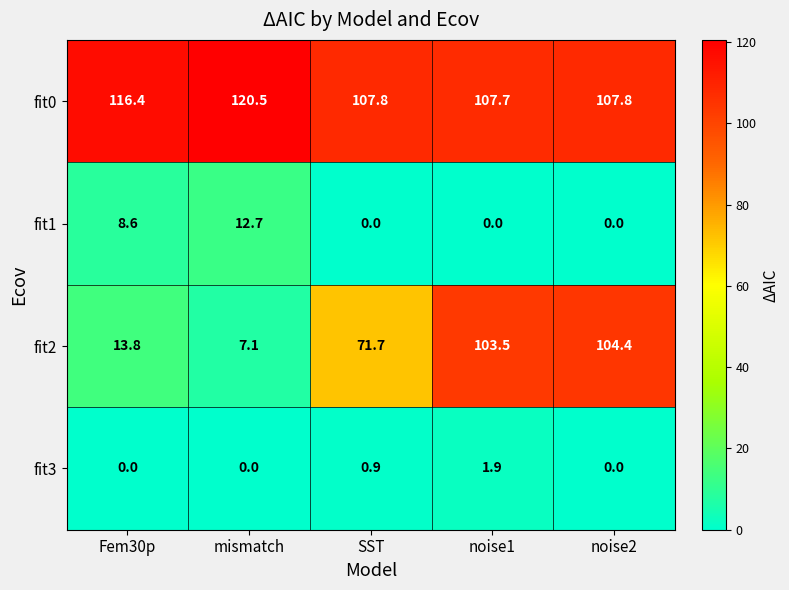

What is the difference between the maximum and minimum values in the fit3 series?

1.9